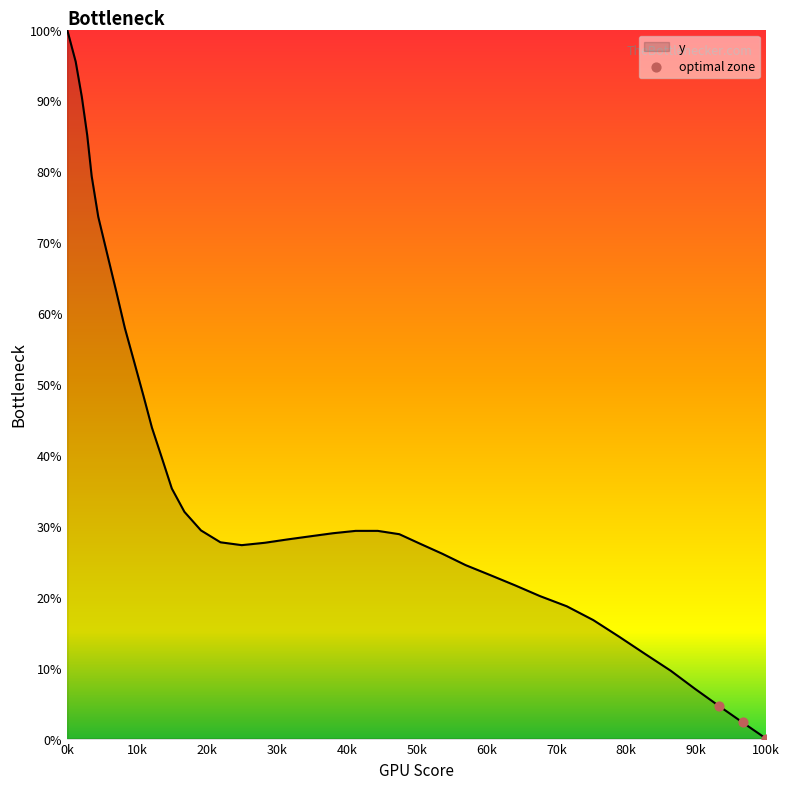

What is the difference between the maximum and minimum values?

100.0